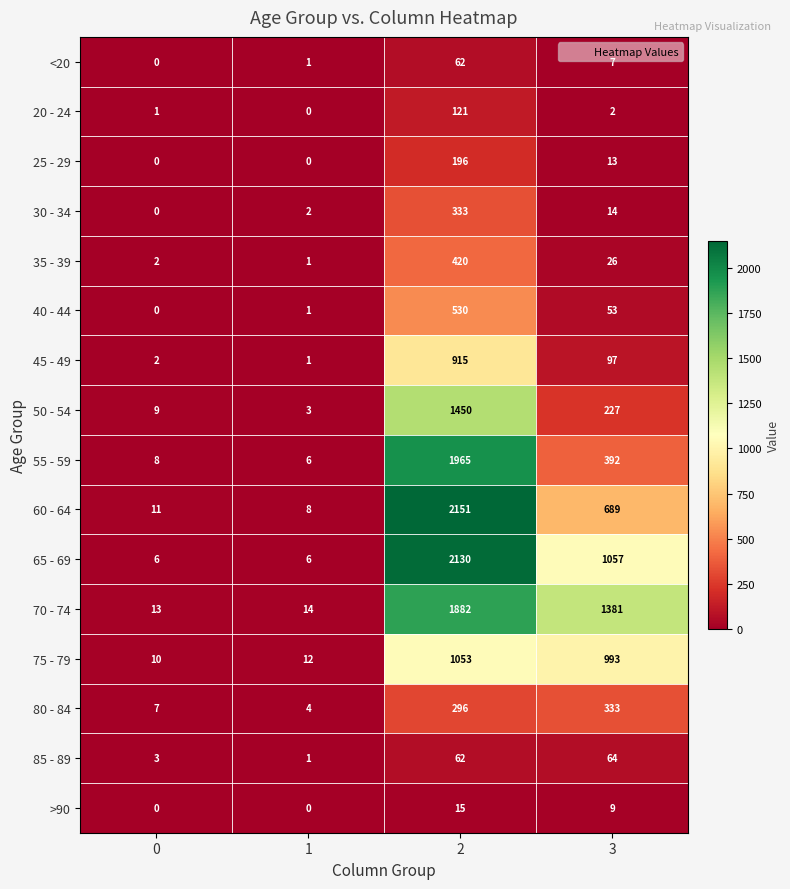

What is the total value across all series at 3?

5357